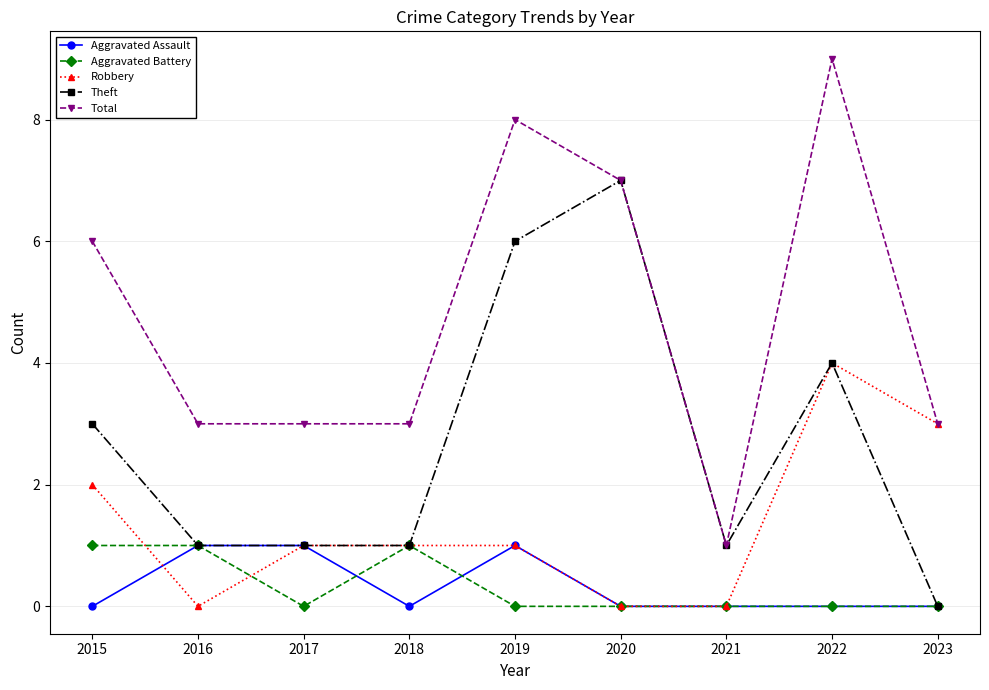

How many categories are shown in the chart?

9